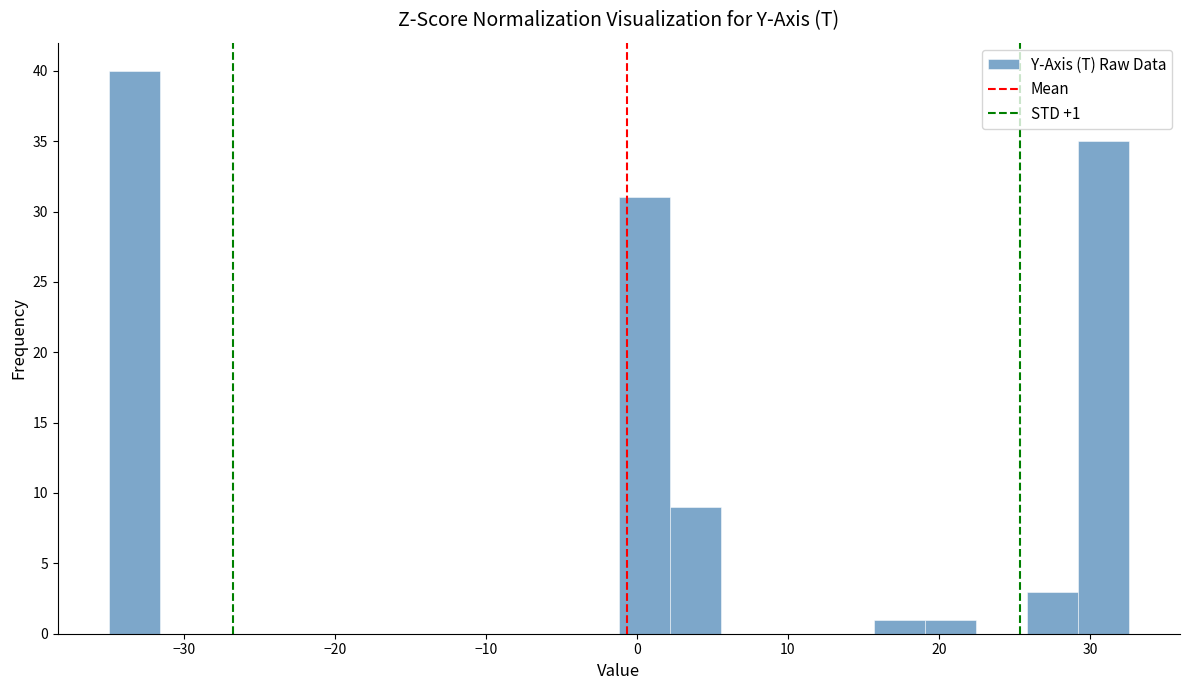

Around what value on the x-axis is the tallest bar? Give the approximate position of its centre, as read against the axis.

-33